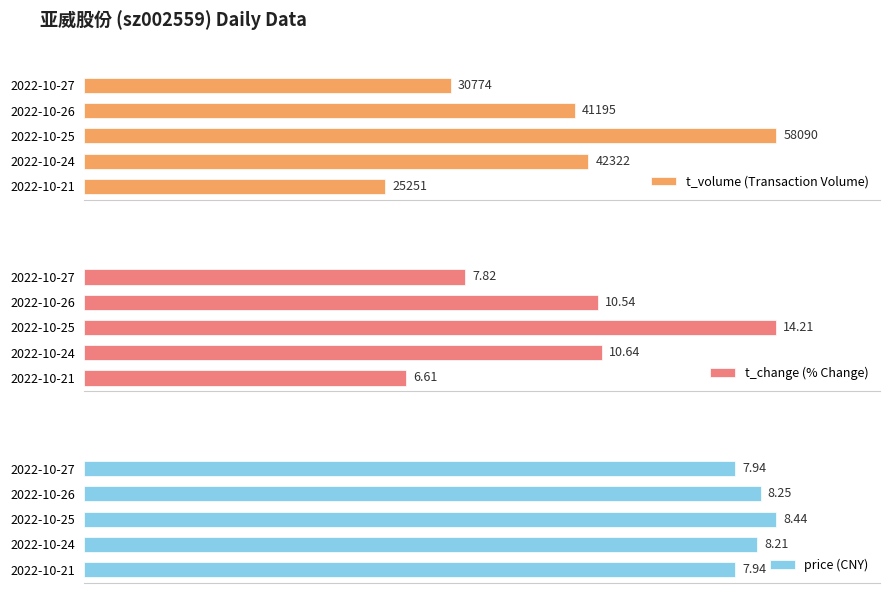

Rank the categories by t_volume (Transaction Volume) value from highest to lowest.

2022-10-25, 2022-10-24, 2022-10-26, 2022-10-27, 2022-10-21